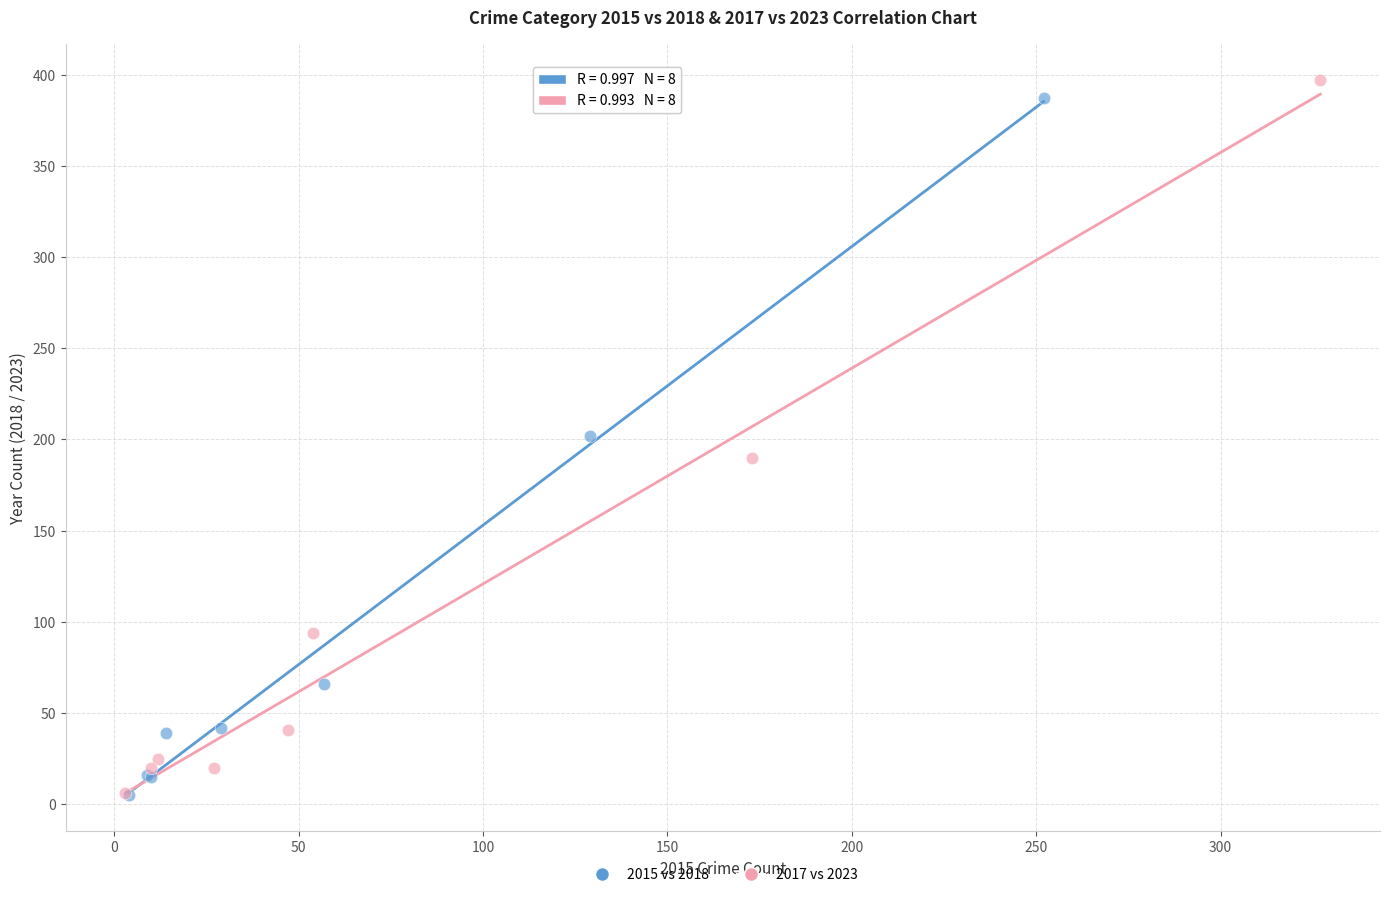

Which series has the widest spread of Y values?

2017 vs 2023